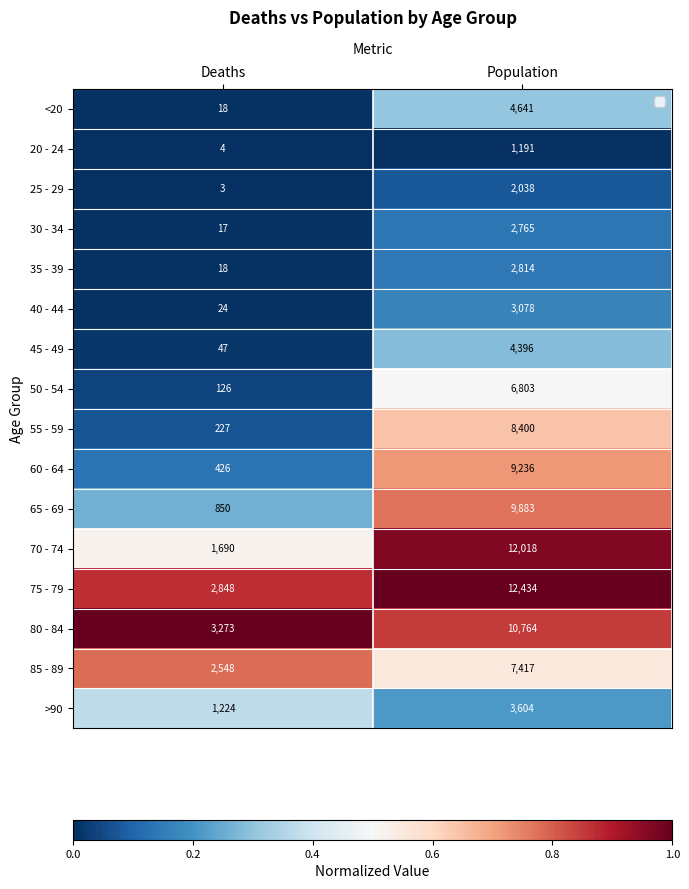

What is the maximum value for 50 - 54?

6803